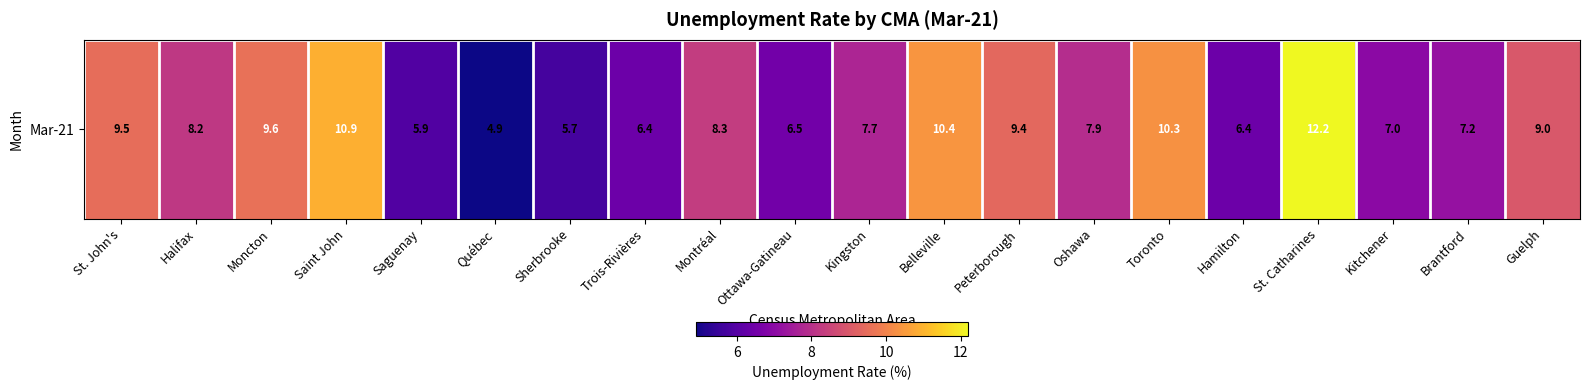

List the labels in order of value, smallest first.

Québec, Sherbrooke, Saguenay, Trois-Rivières, Hamilton, Ottawa-Gatineau, Kitchener, Brantford, Kingston, Oshawa, Halifax, Montréal, Guelph, Peterborough, St. John's, Moncton, Toronto, Belleville, Saint John, St. Catharines